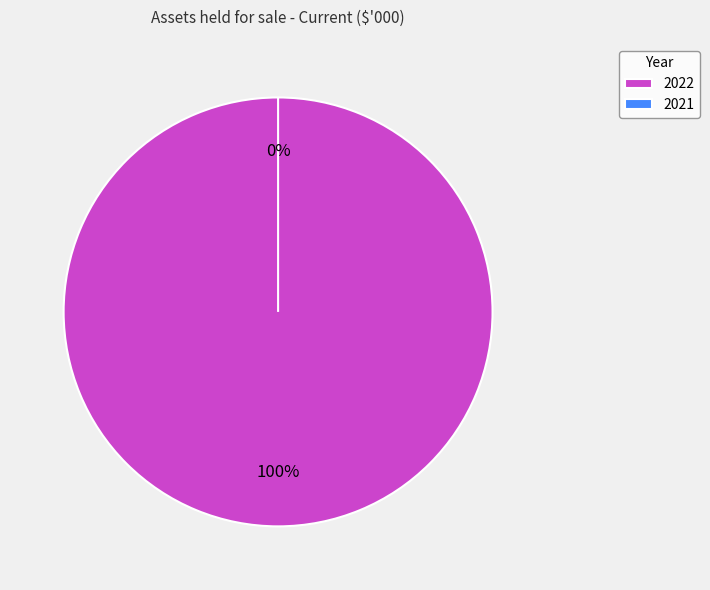

What percentage do 2021 and 2022 together represent?

100.0%